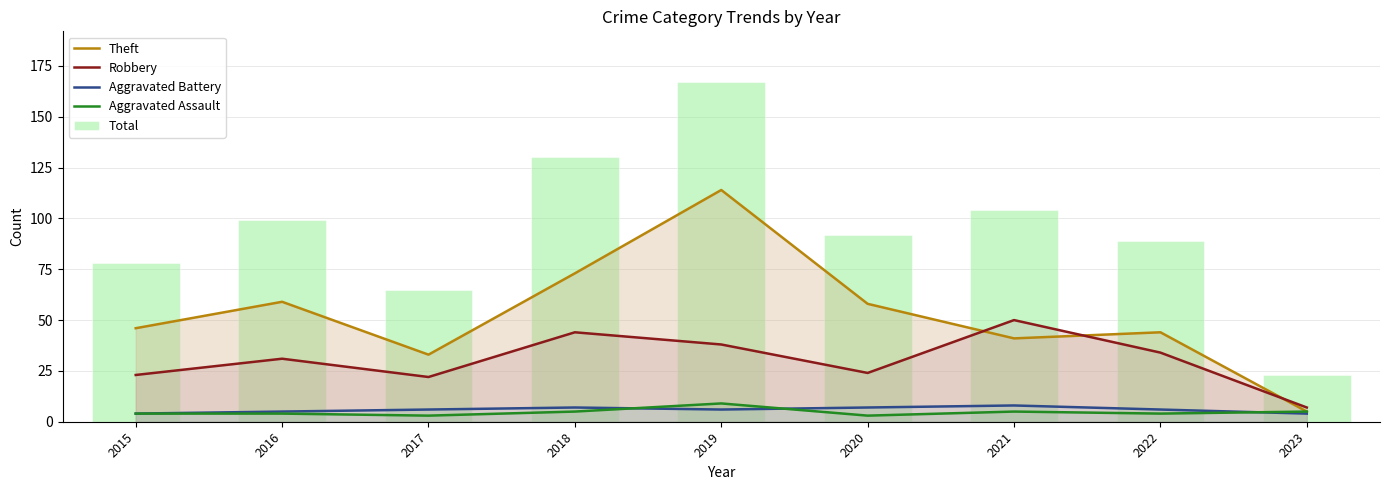

The Robbery series shows 44 at 2018. True or false?

True